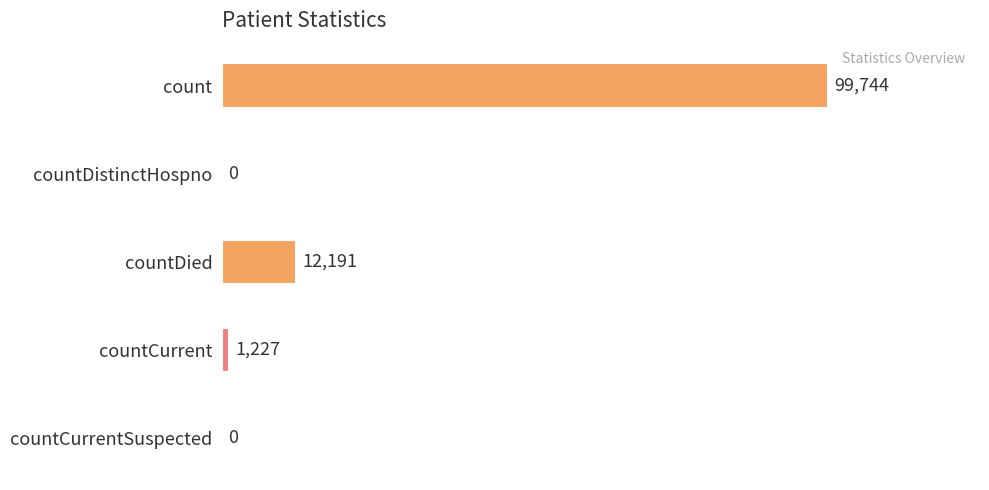

How many data points are less than 1227?

2